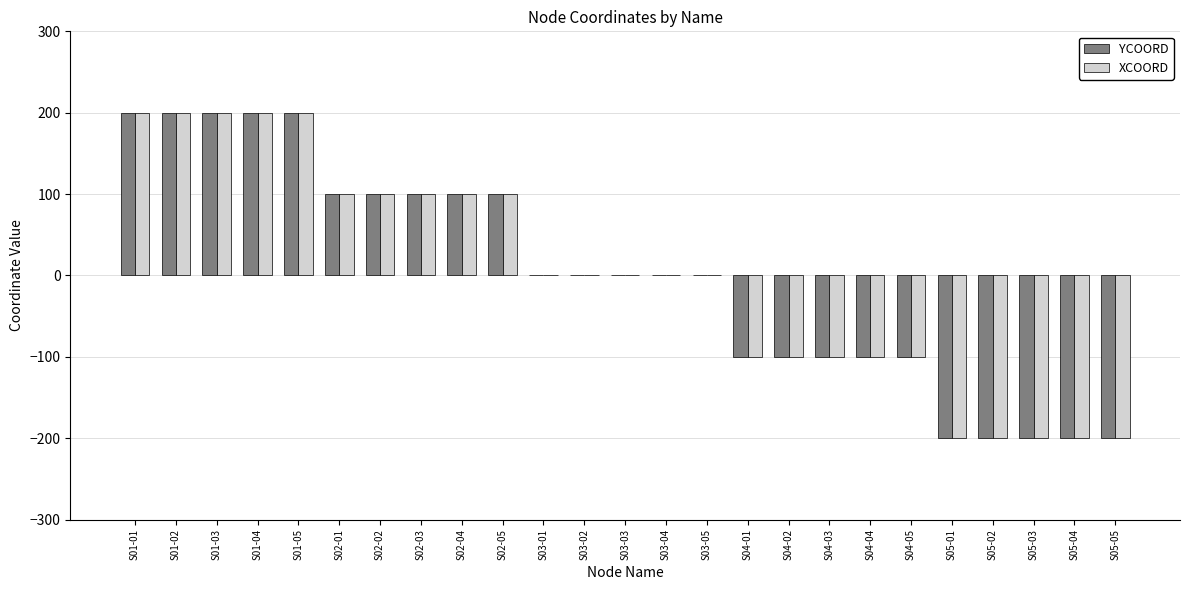

The value of XCOORD at S01-02 is 200. True or false?

True